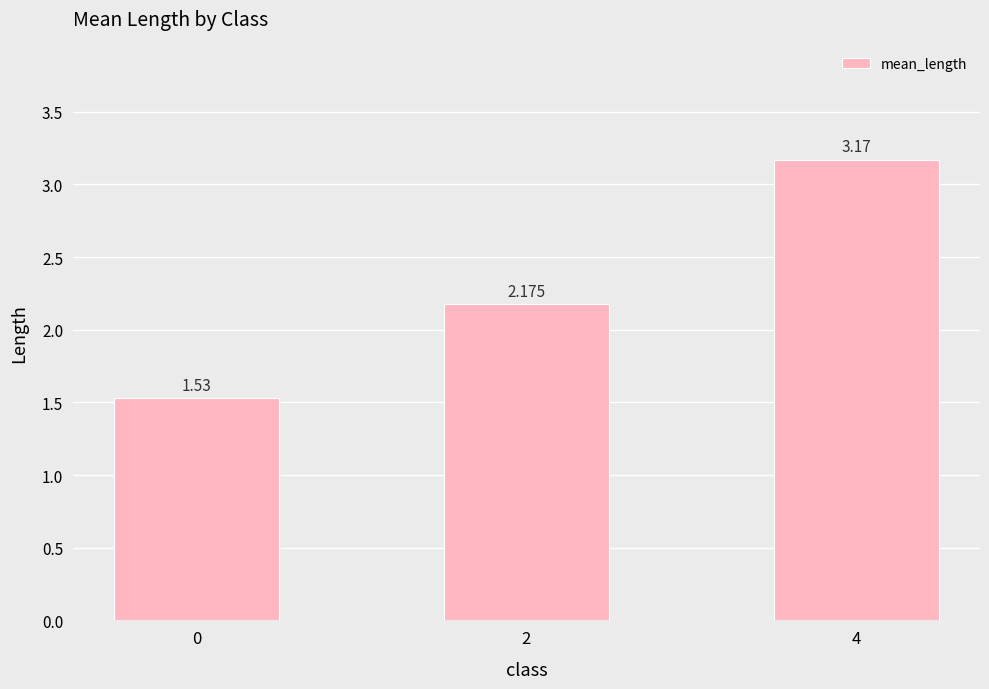

Where does the data first go above 2?

2